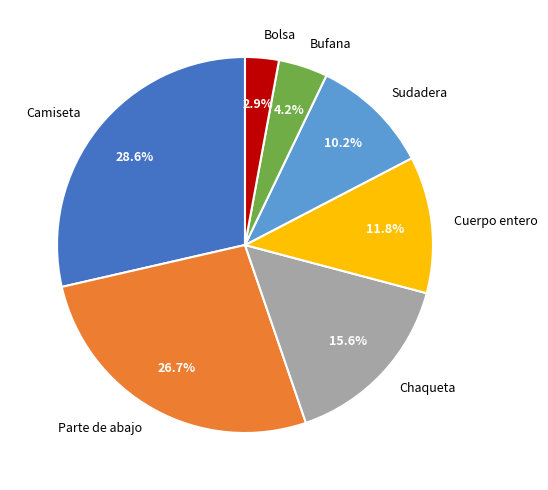

True or false: Chaqueta accounts for 16% of the total.

True